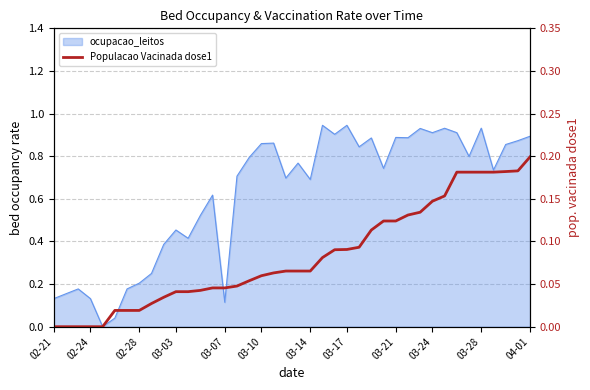

The chart shows a value of 0.1 at 03-10. True or false?

True